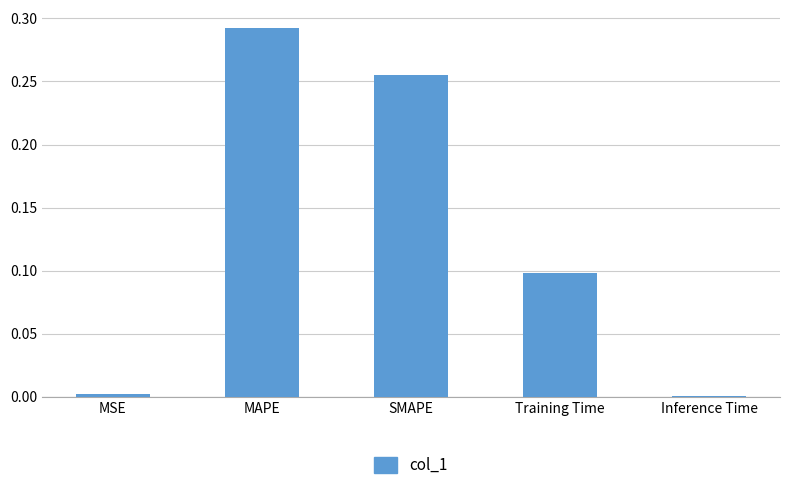

Which category has the highest value across all series?

MAPE